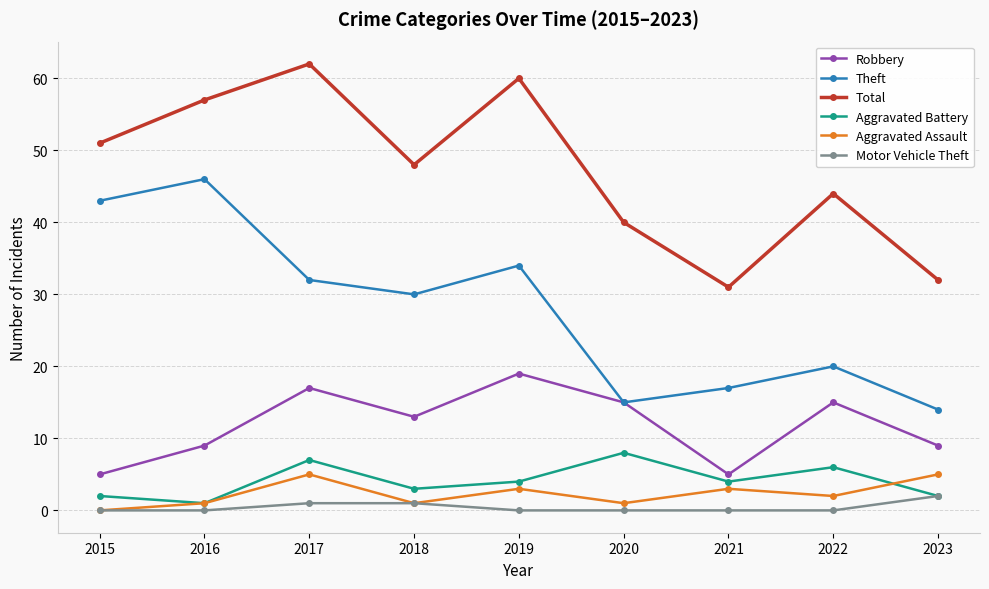

The value of Aggravated Battery at 2021 is 4. True or false?

True